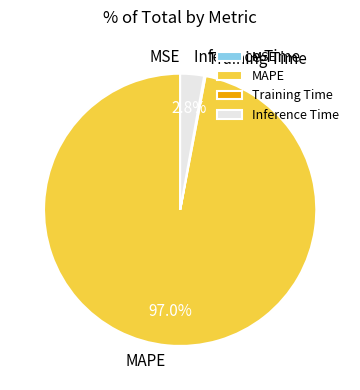

Which has a higher value, Inference Time or MAPE?

MAPE